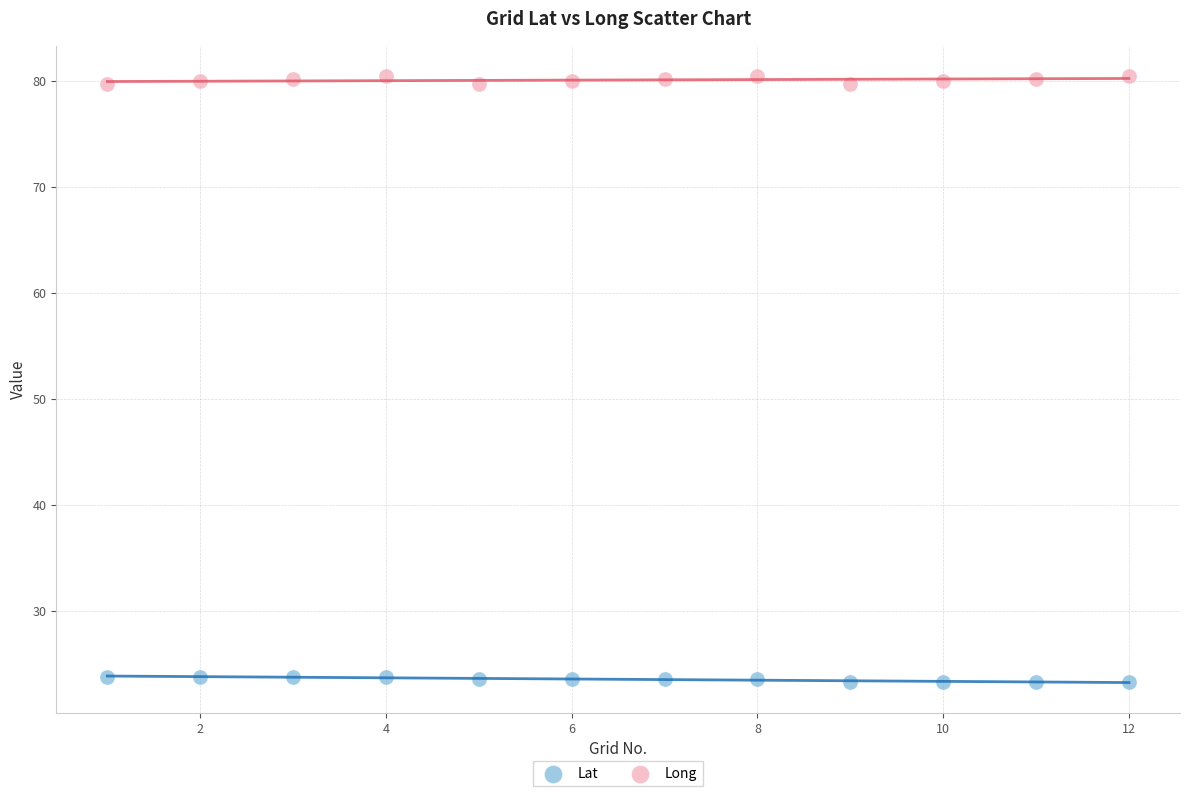

Across all data points, what is the range of X values (max minus min)?

11.0